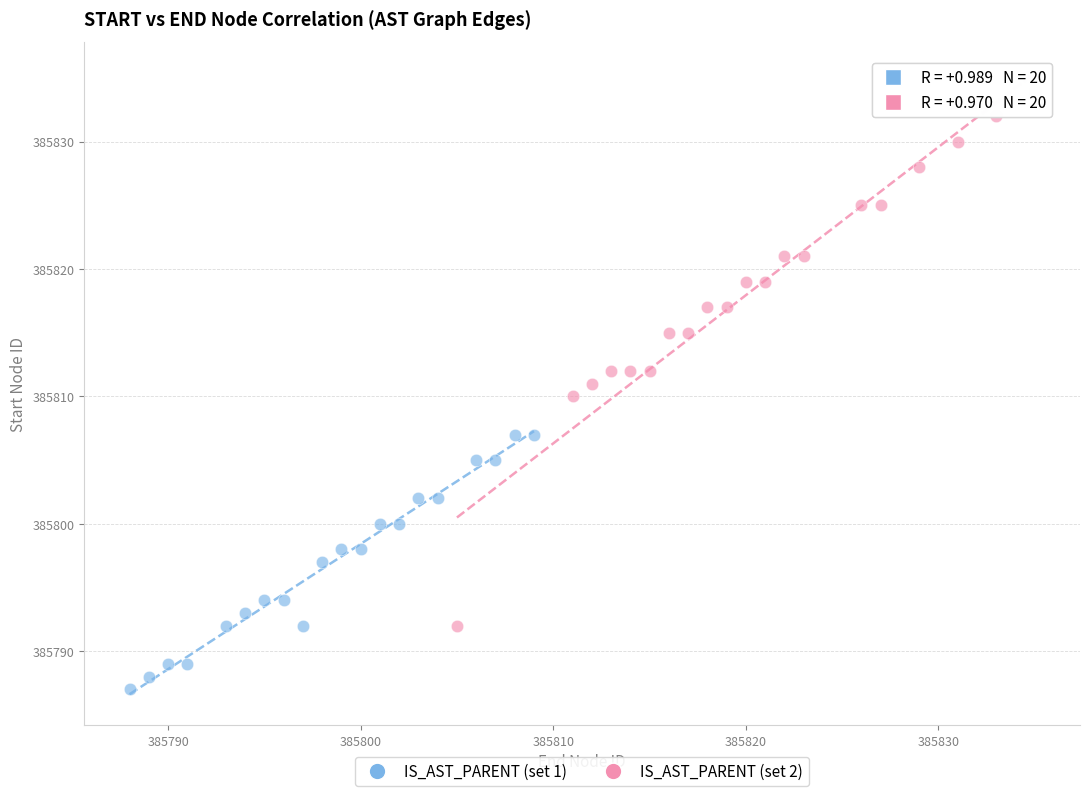

Which series has the widest spread of Y values?

IS_AST_PARENT (set 2)